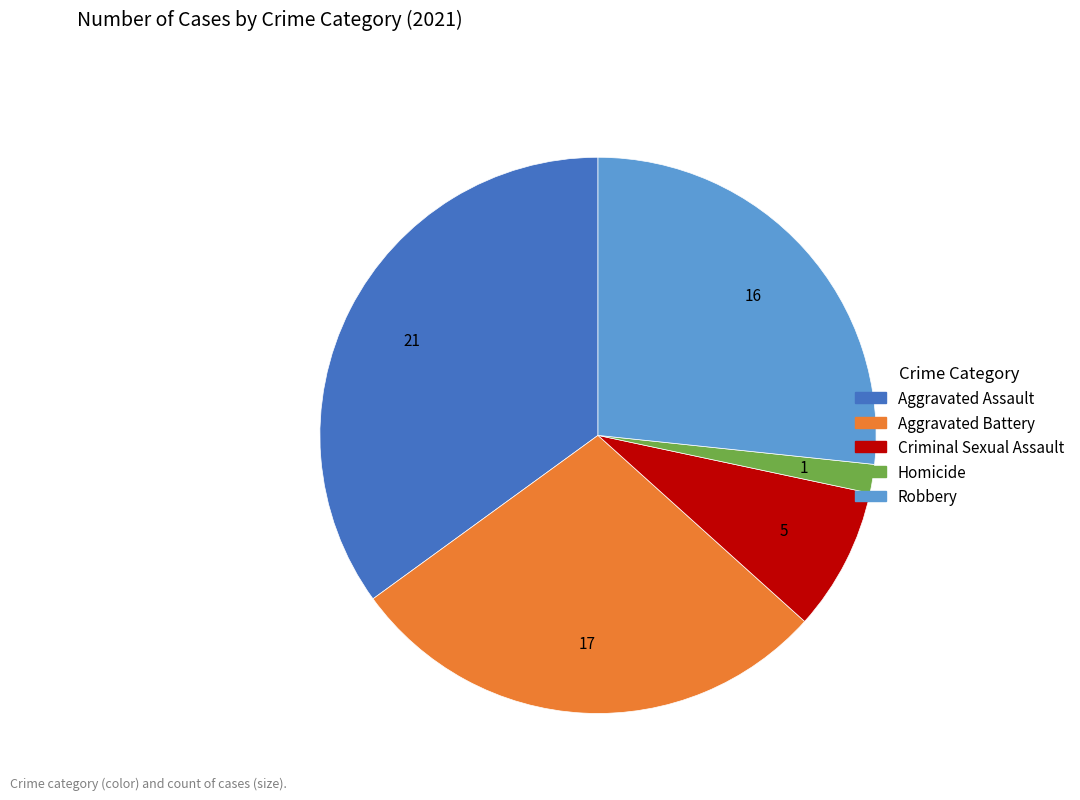

Is there any slice that represents more than half of the pie?

No